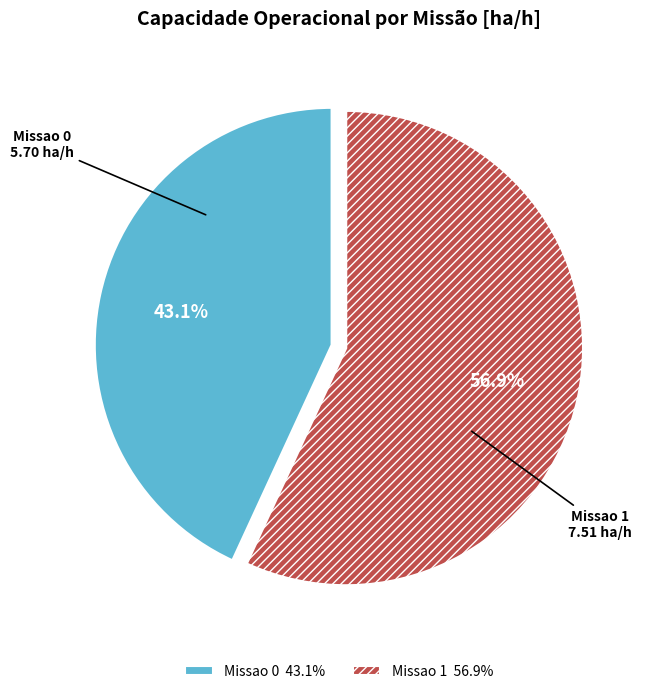

Is it true that Missao 1 is 43% of the pie?

False